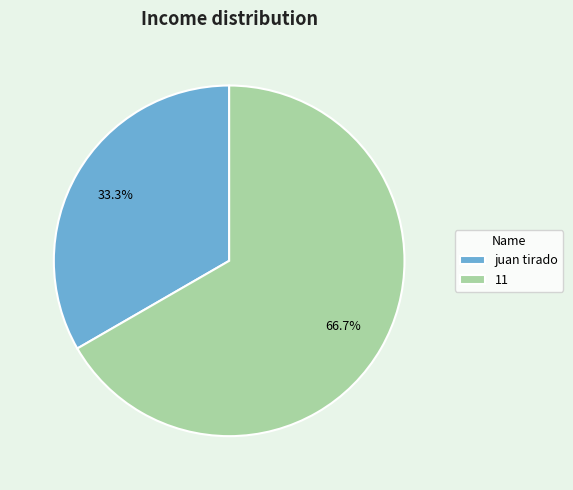

What is the total percentage of juan tirado and 11?

100.0%